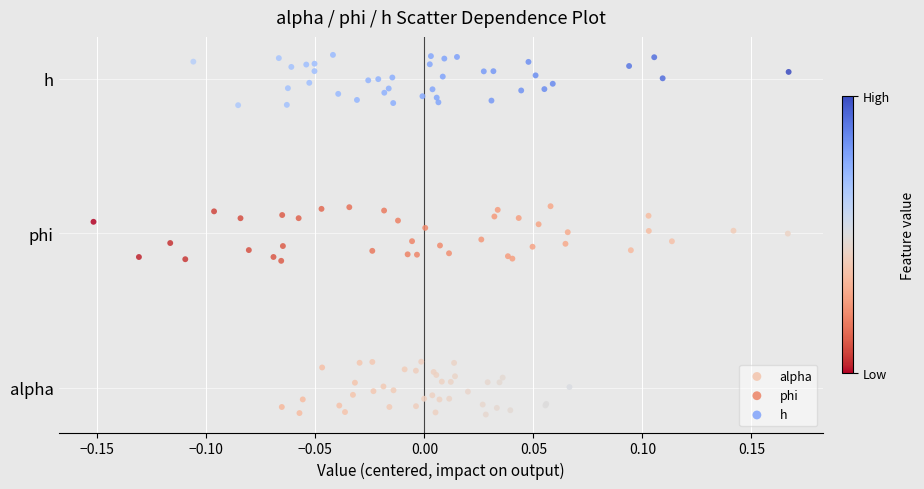

What are all the series names shown in the legend?

alpha, phi, h